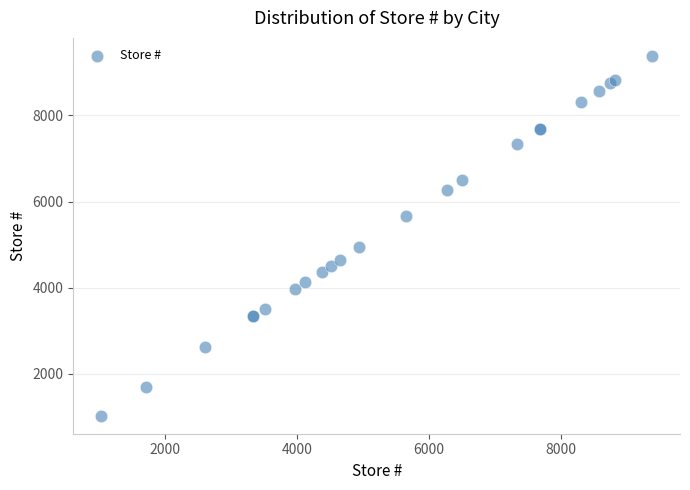

What Y value in the scatter plot is closest to 5203?

4938